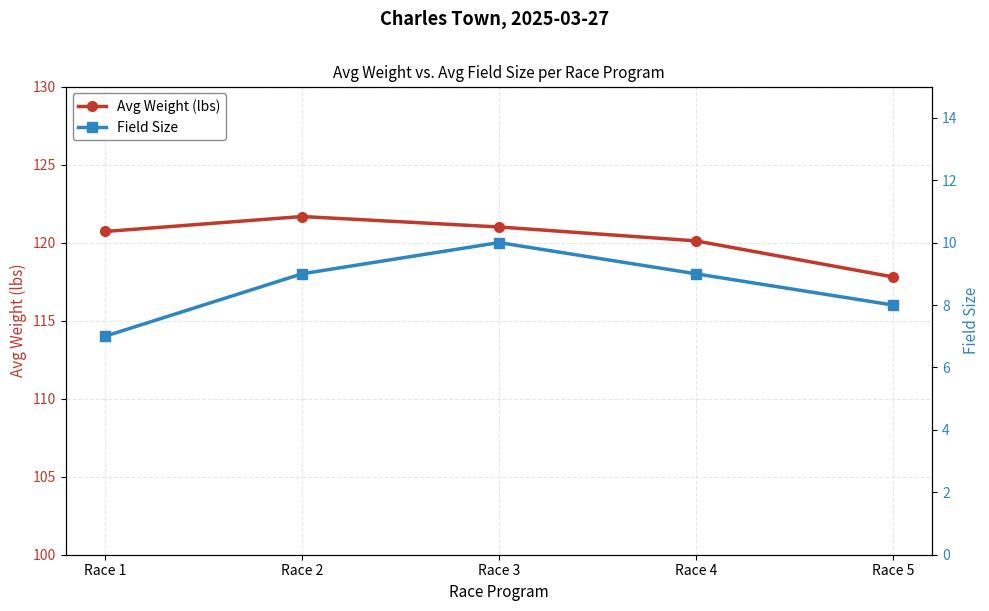

The Avg Weight (lbs) series shows 120.1 at Race 4. True or false?

True